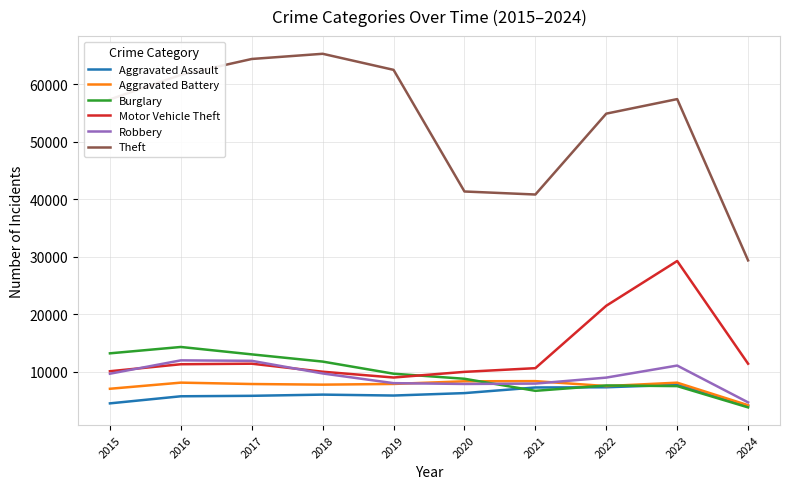

True or false: Aggravated Assault and Motor Vehicle Theft cross at least once.

False